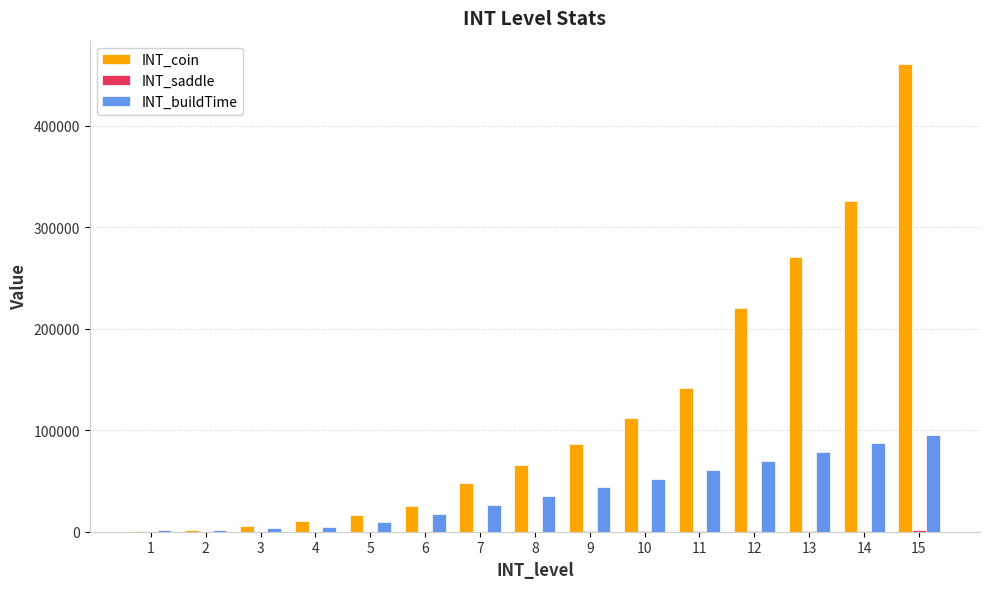

At which category is the sum across all series the highest?

15